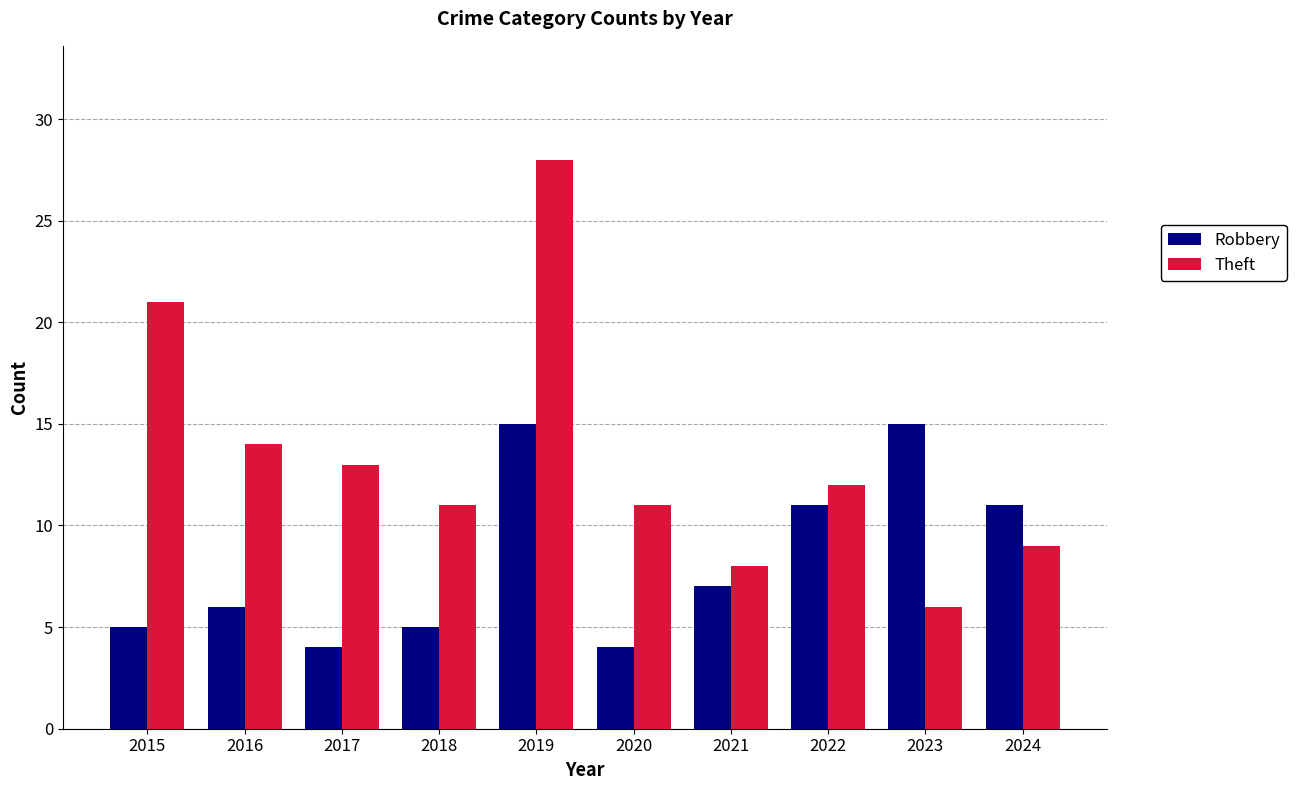

What is the highest value of the Robbery series?

15